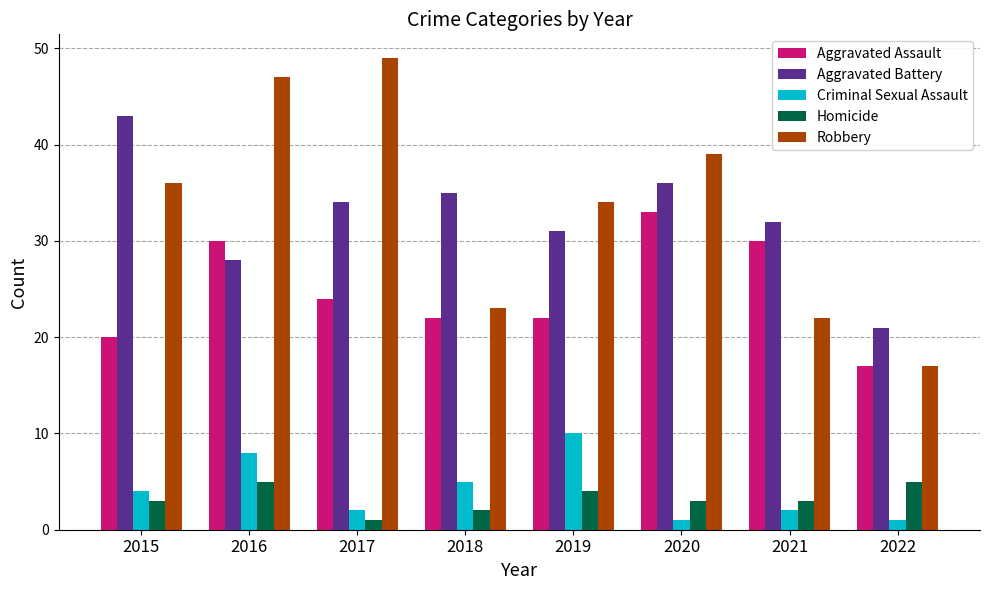

The value of Aggravated Assault at 2015 is 30. True or false?

False